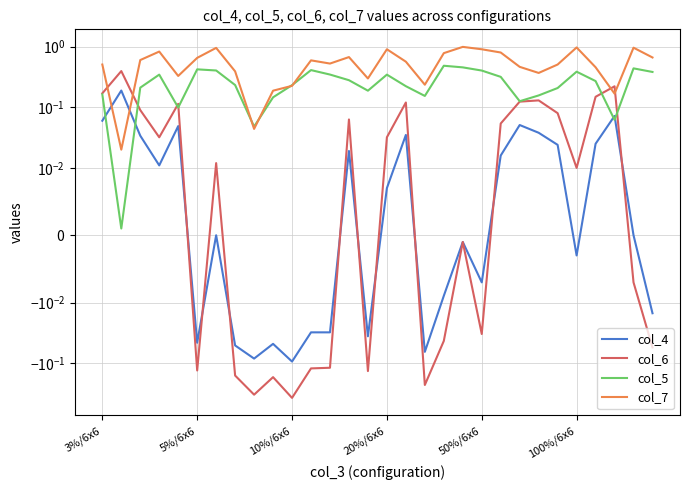

Is the value of col_4 at 23 greater than the value of col_7 at 18?

No